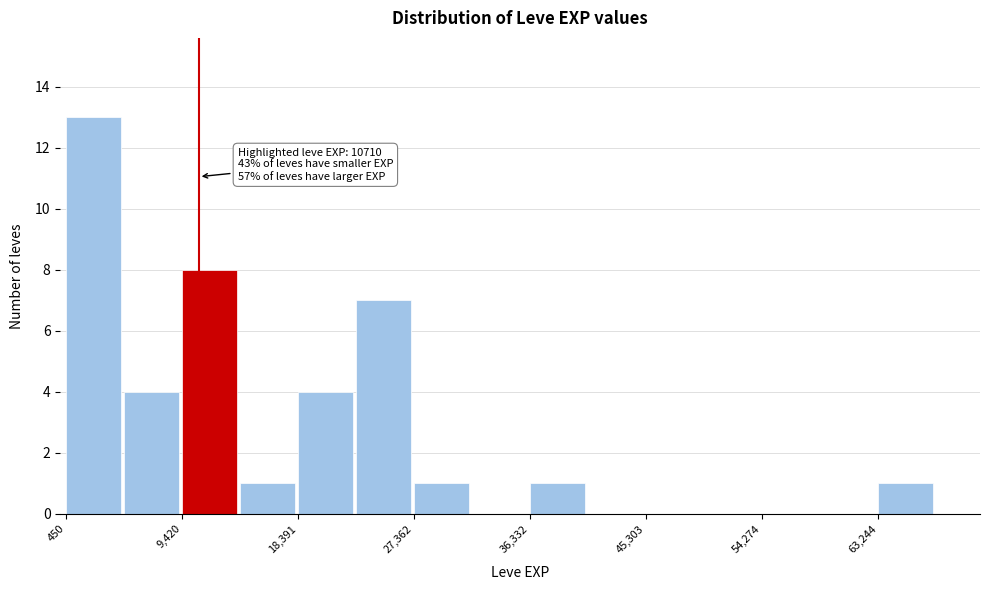

Which range on the x-axis has the tallest bar?

0 to 5000